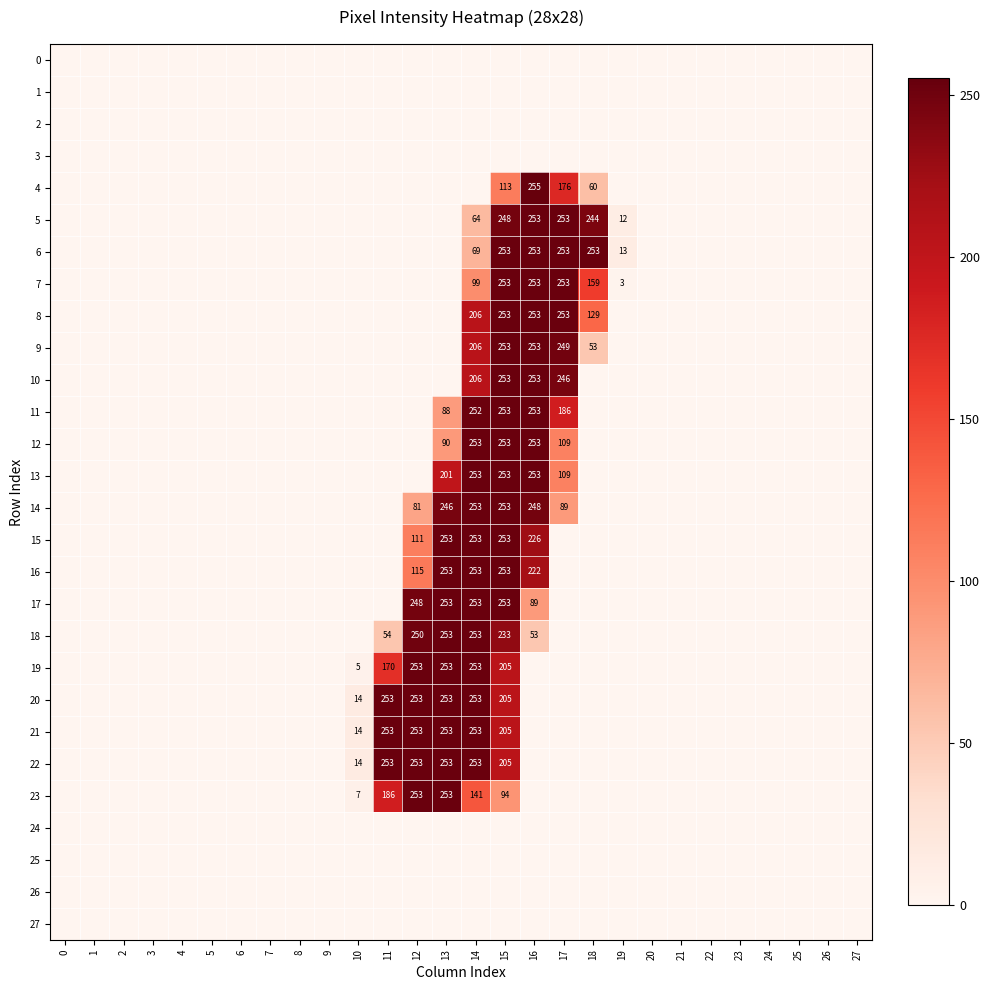

The 18 series shows 88 at 14. True or false?

False